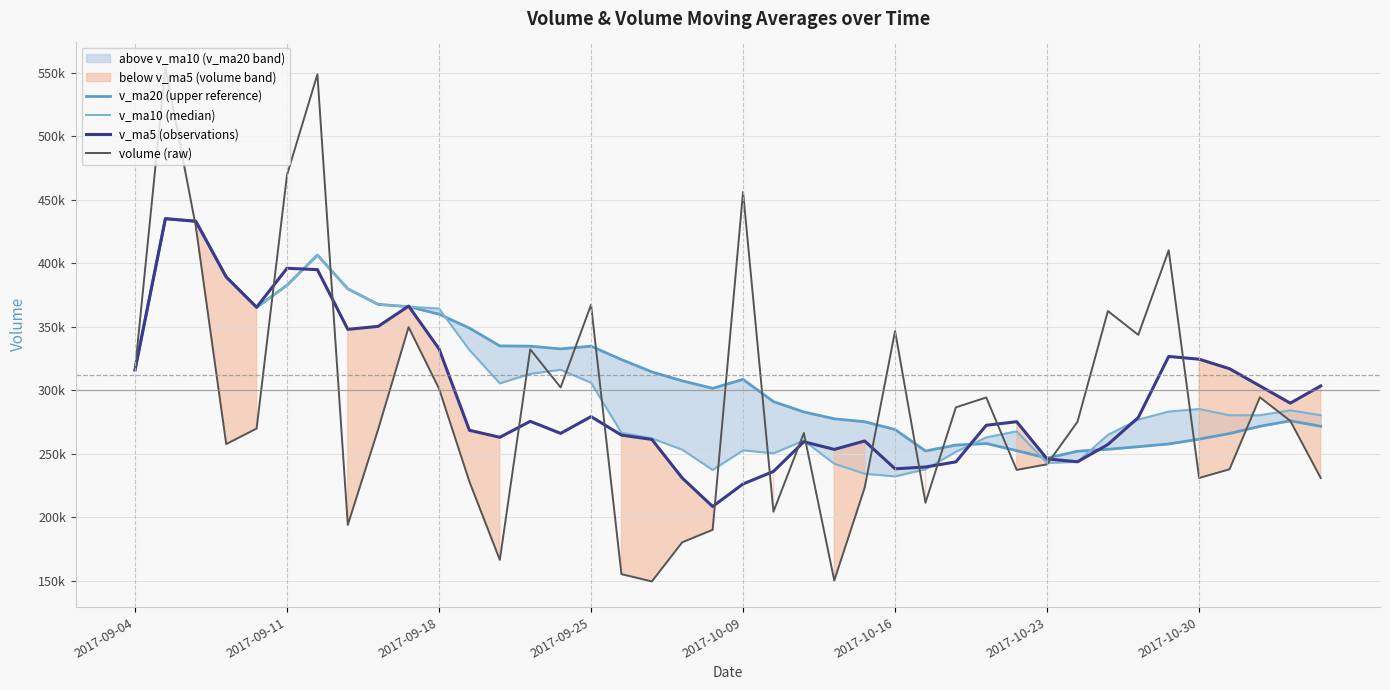

Between 16 and 34, which series saw the biggest shift?

volume (raw)